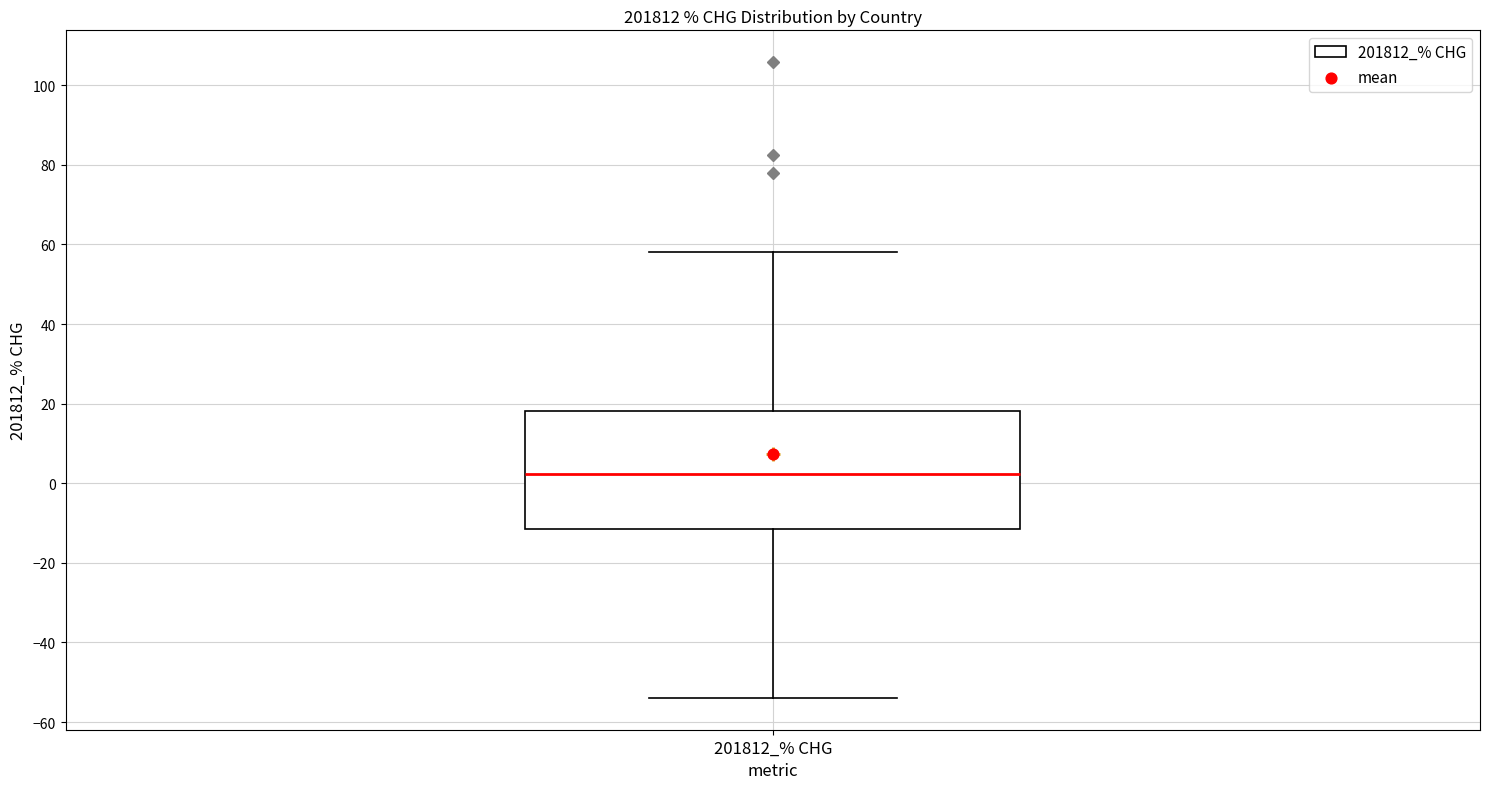

Read this box plot against the y-axis: the position of the median line, the range covered by the box, and the ends of both whiskers. The values are not printed on the chart, so give them approximately, as read against the axis.

median 2, box -12 to 18, whiskers -54 to 58